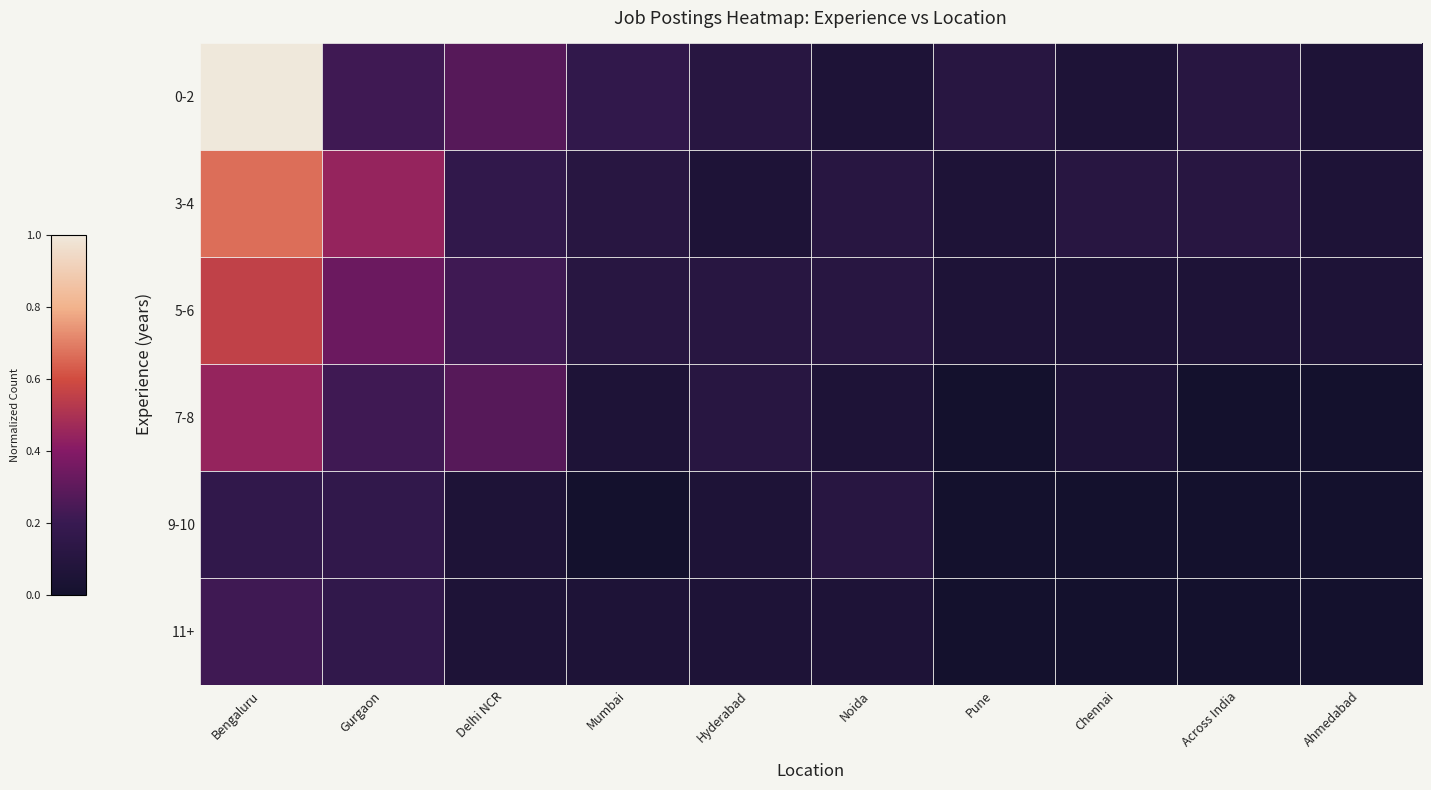

Reading left to right, what are all the values shown in this chart?

0-2: Bengaluru=1.0	Gurgaon=0.2	Delhi NCR=0.3	Mumbai=0.2	Hyderabad=0.1	Noida=0.1	Pune=0.1	Chennai=0.1	Across India=0.1	Ahmedabad=0.1
3-4: Bengaluru=0.7	Gurgaon=0.4	Delhi NCR=0.2	Mumbai=0.1	Hyderabad=0.1	Noida=0.1	Pune=0.1	Chennai=0.1	Across India=0.1	Ahmedabad=0.1
5-6: Bengaluru=0.6	Gurgaon=0.3	Delhi NCR=0.2	Mumbai=0.1	Hyderabad=0.1	Noida=0.1	Pune=0.1	Chennai=0.1	Across India=0.1	Ahmedabad=0.1
7-8: Bengaluru=0.4	Gurgaon=0.2	Delhi NCR=0.3	Mumbai=0.1	Hyderabad=0.1	Noida=0.1	Pune=0.0	Chennai=0.1	Across India=0.0	Ahmedabad=0.0
9-10: Bengaluru=0.2	Gurgaon=0.2	Delhi NCR=0.1	Mumbai=0.0	Hyderabad=0.1	Noida=0.1	Pune=0.0	Chennai=0.0	Across India=0.0	Ahmedabad=0.0
11+: Bengaluru=0.2	Gurgaon=0.2	Delhi NCR=0.1	Mumbai=0.1	Hyderabad=0.1	Noida=0.1	Pune=0.0	Chennai=0.0	Across India=0.0	Ahmedabad=0.0